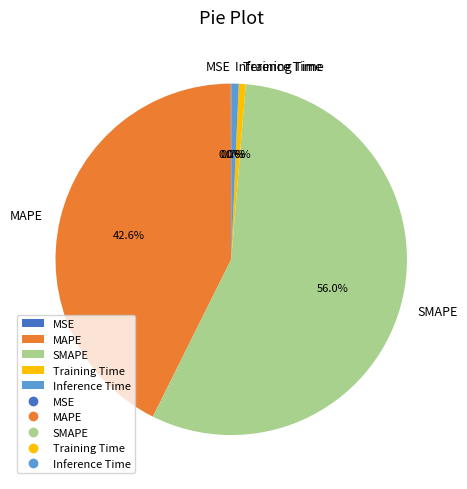

Is the sum of MAPE and Inference Time greater than half?

No